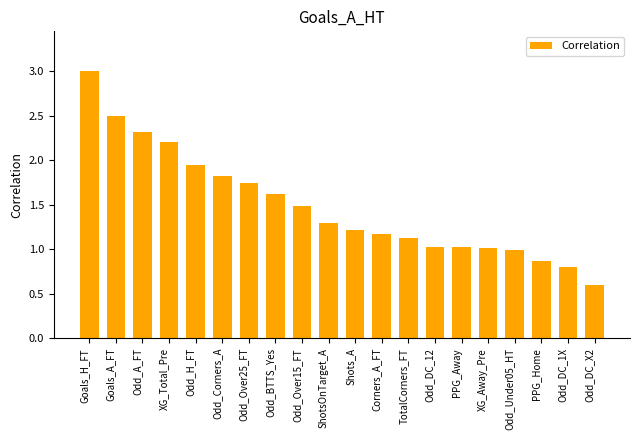

The chart shows a value of 1.1 at Odd_DC_1X. True or false?

False